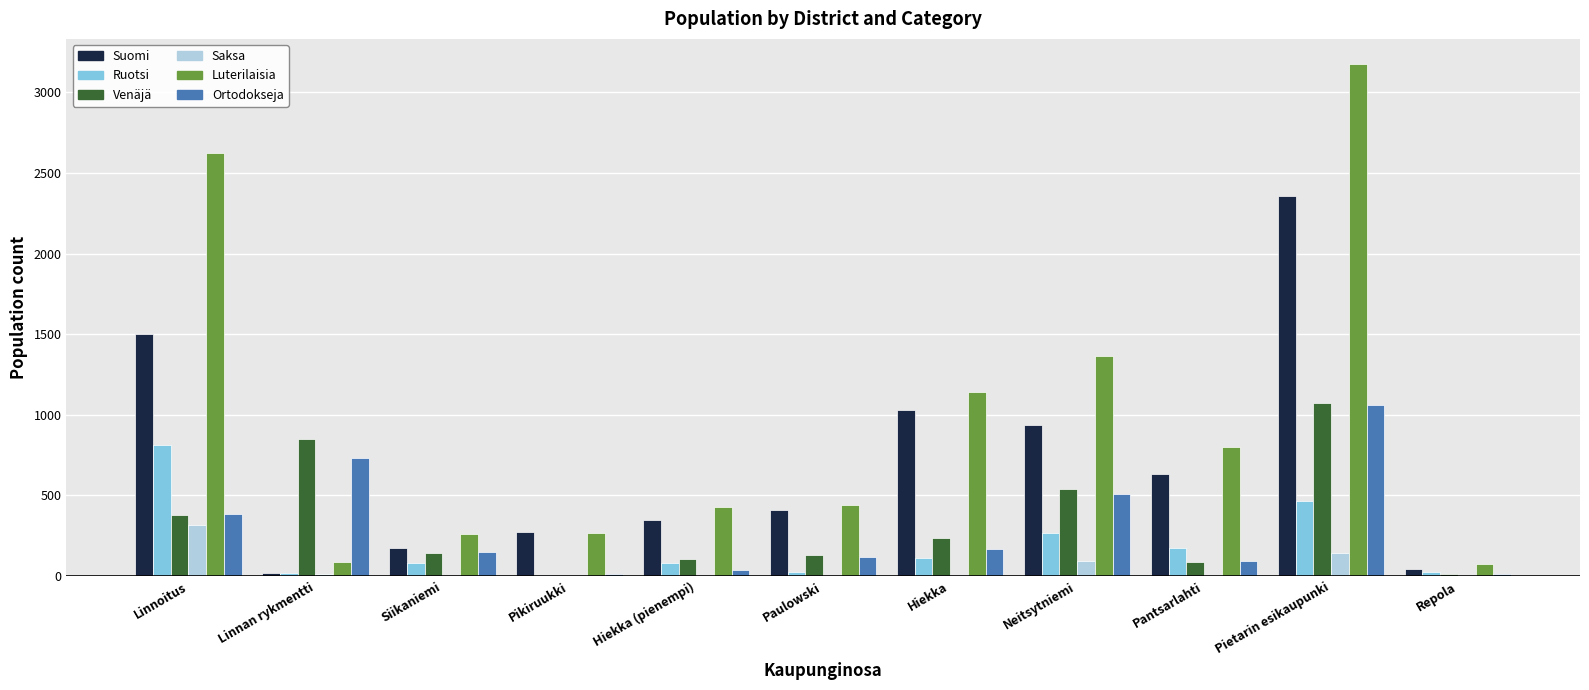

What is the approximate value of Ruotsi at Pikiruukki, to the nearest 10?

10